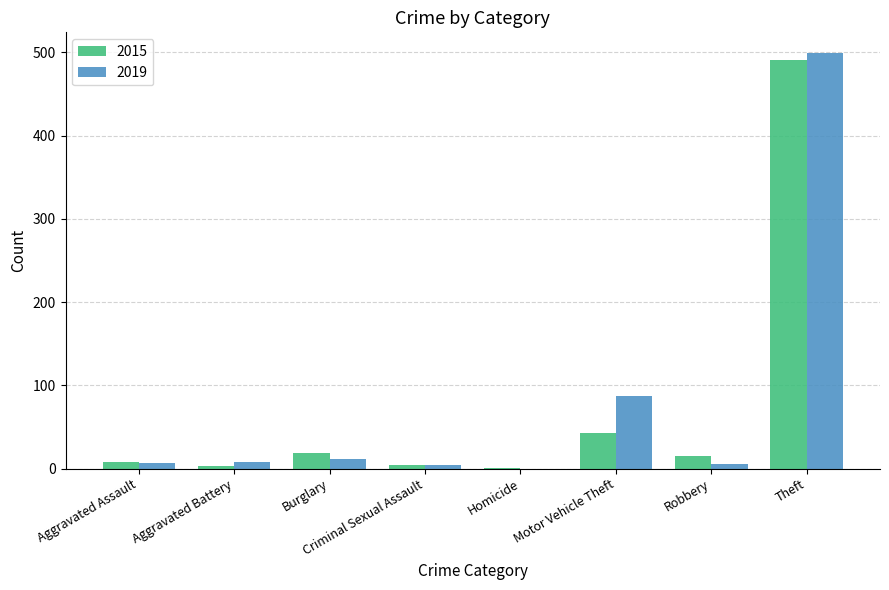

Which category has the highest value in the 2015 series?

Theft